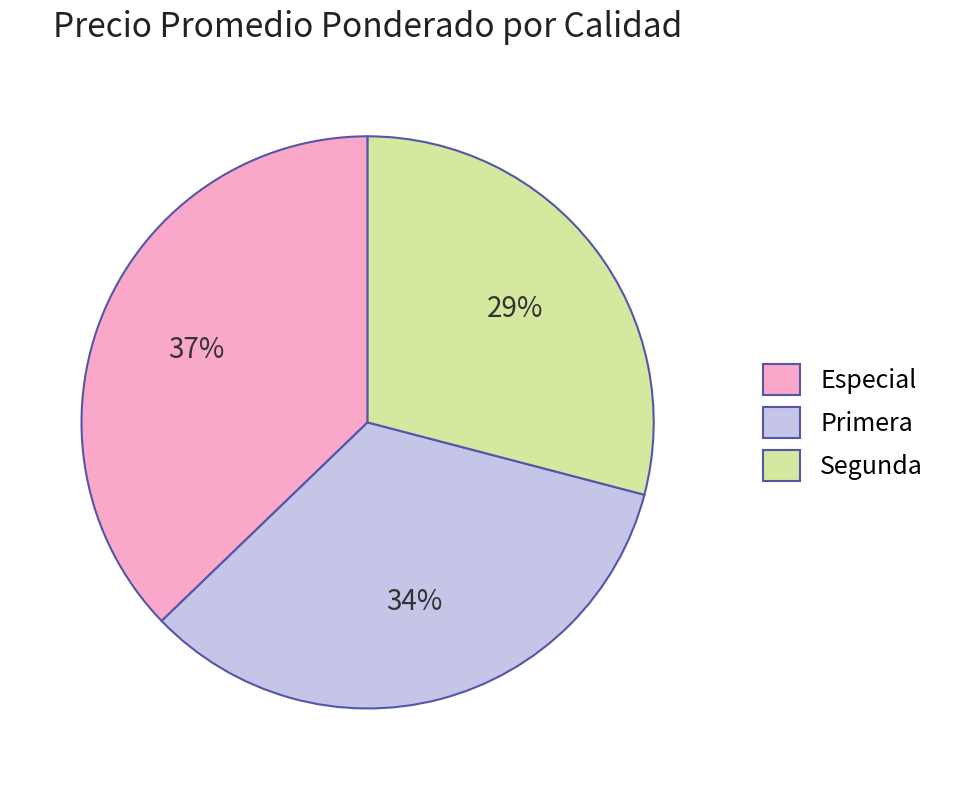

What is the largest slice in the pie chart?

Especial